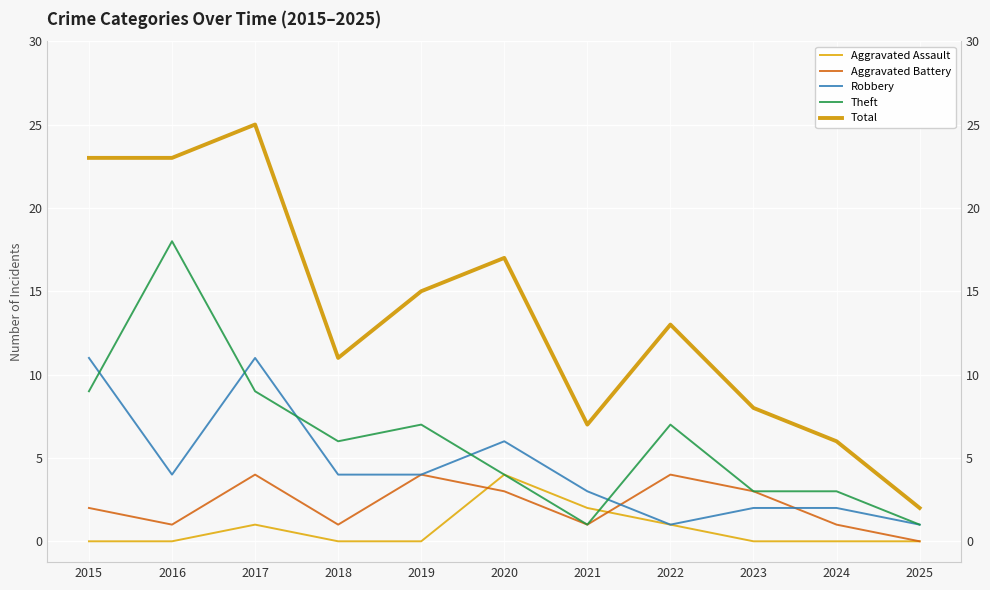

Reading left to right, what are all the values shown in this chart?

Aggravated Assault: 2015=0	2016=0	2017=1	2018=0	2019=0	2020=4	2021=2	2022=1	2023=0	2024=0	2025=0
Aggravated Battery: 2015=2	2016=1	2017=4	2018=1	2019=4	2020=3	2021=1	2022=4	2023=3	2024=1	2025=0
Robbery: 2015=11	2016=4	2017=11	2018=4	2019=4	2020=6	2021=3	2022=1	2023=2	2024=2	2025=1
Theft: 2015=9	2016=18	2017=9	2018=6	2019=7	2020=4	2021=1	2022=7	2023=3	2024=3	2025=1
Total: 2015=23	2016=23	2017=25	2018=11	2019=15	2020=17	2021=7	2022=13	2023=8	2024=6	2025=2